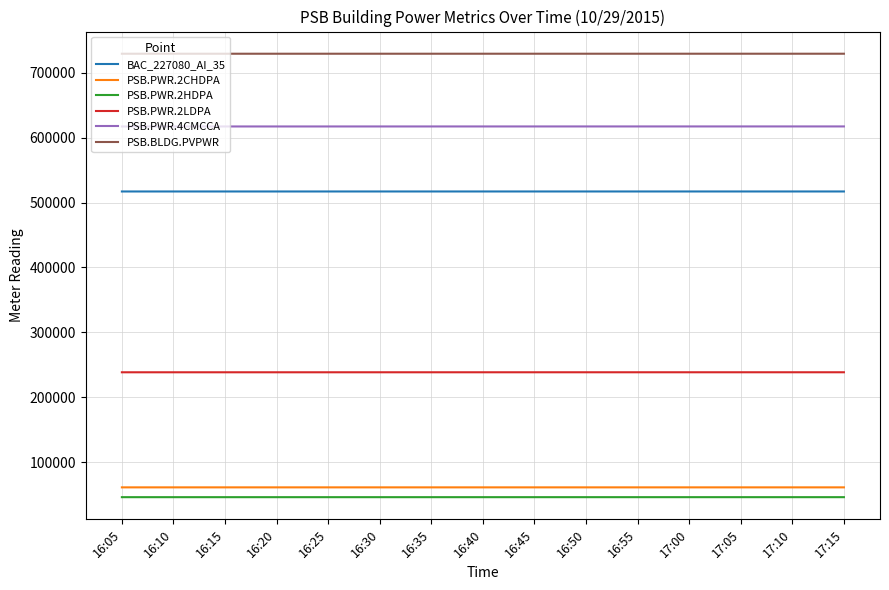

What is the spread (max minus min) of values at 16:05?

682629